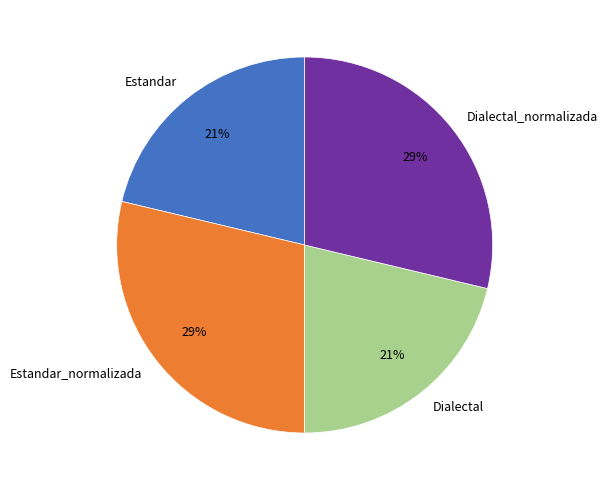

What percentage is the Dialectal slice, to the nearest percent?

21%